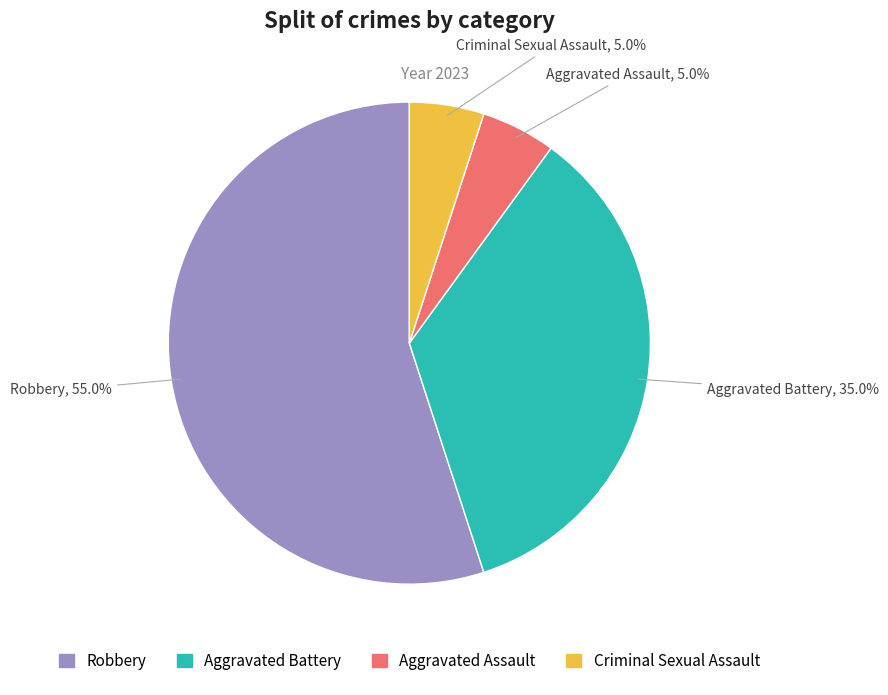

To the nearest percent, what is the average slice percentage?

25%